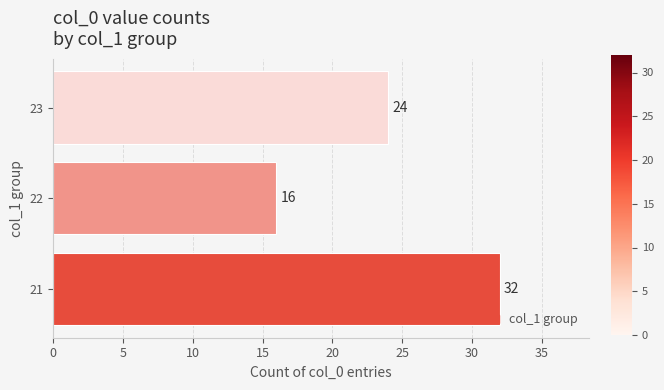

Count the number of categories in the chart.

3